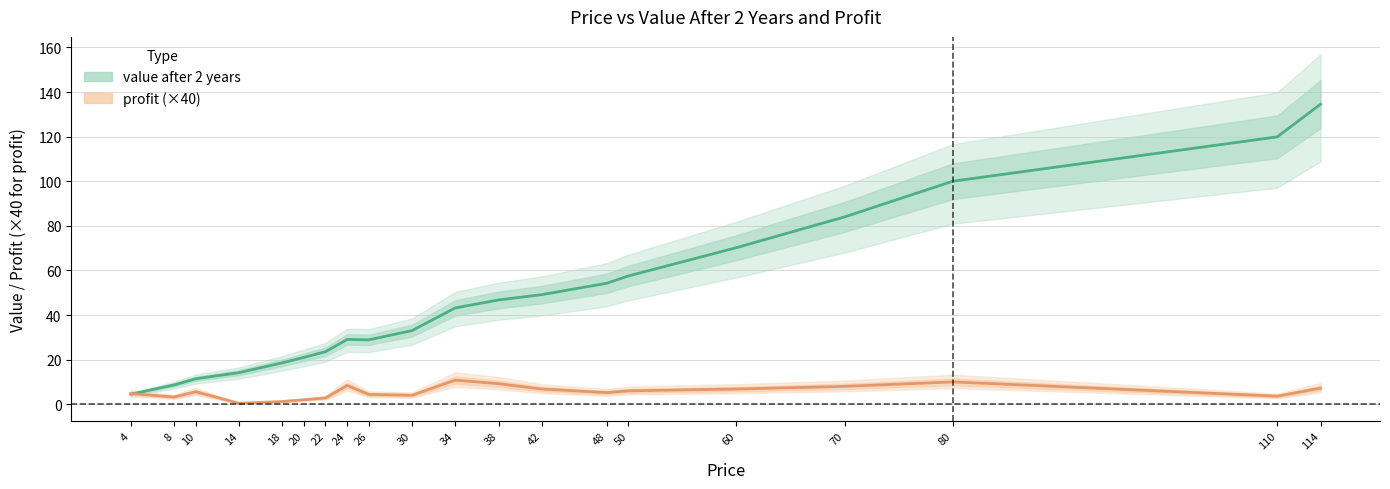

How many data points in value after 2 years are less than 43?

10